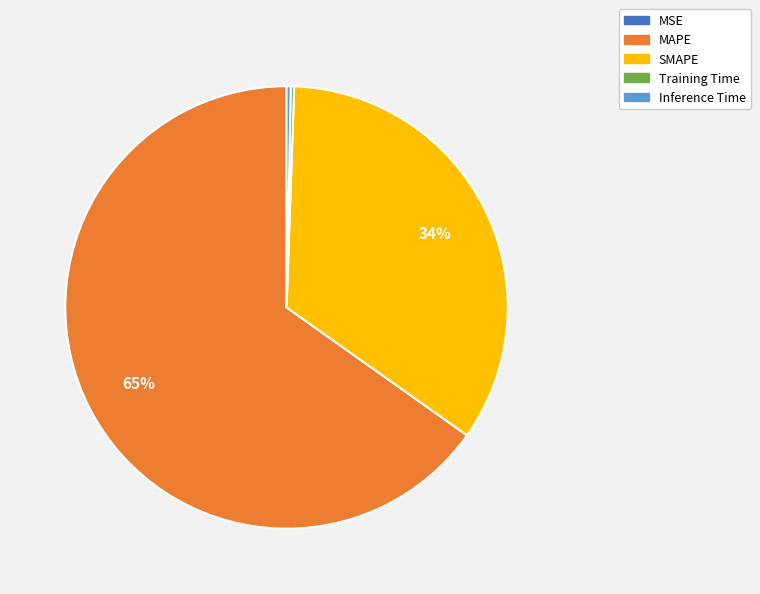

To the nearest percent, what is the average slice percentage?

20%